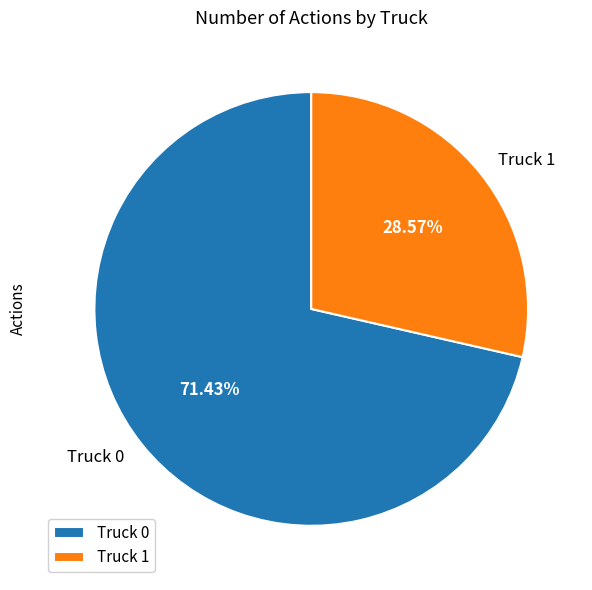

Is it true that Truck 0 is 63% of the pie?

False